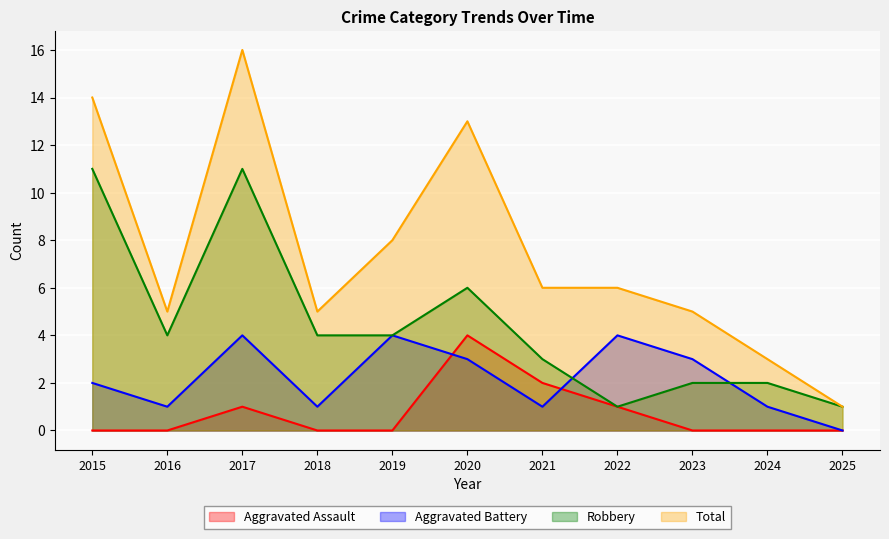

How many lines are shown in the chart?

4